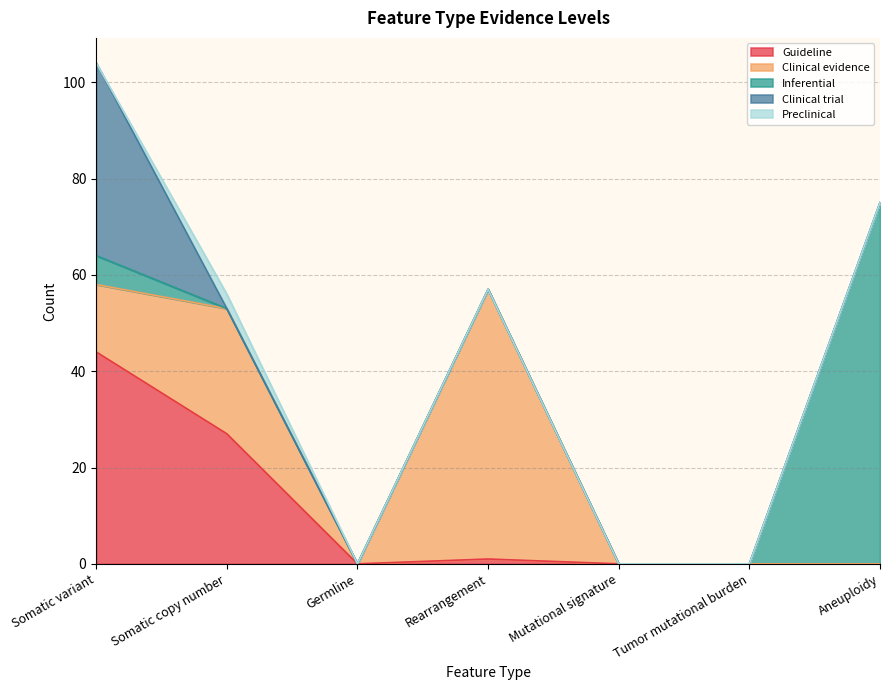

Rank the series by their maximum value, from lowest to highest.

Preclinical, Clinical trial, Guideline, Clinical evidence, Inferential